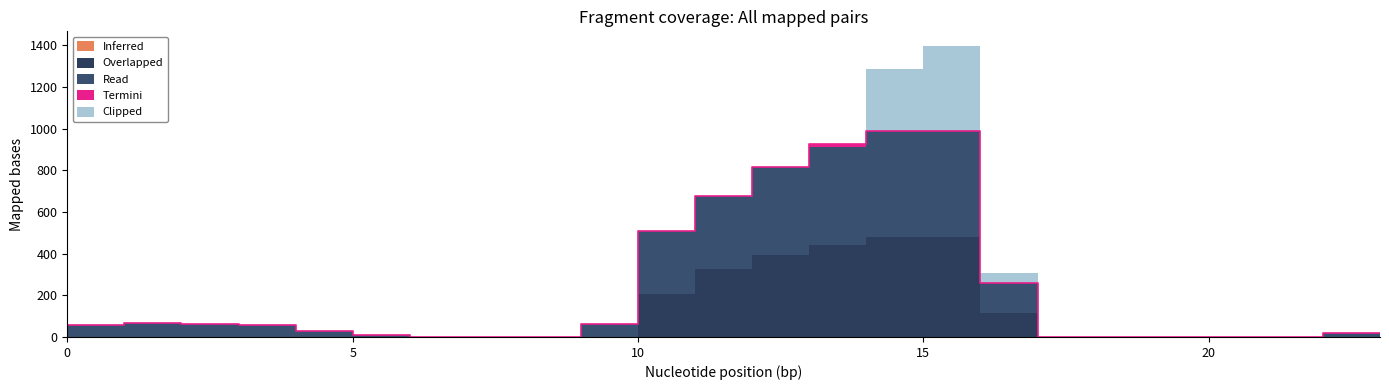

True or false: Clipped and Overlapped cross at least once.

False